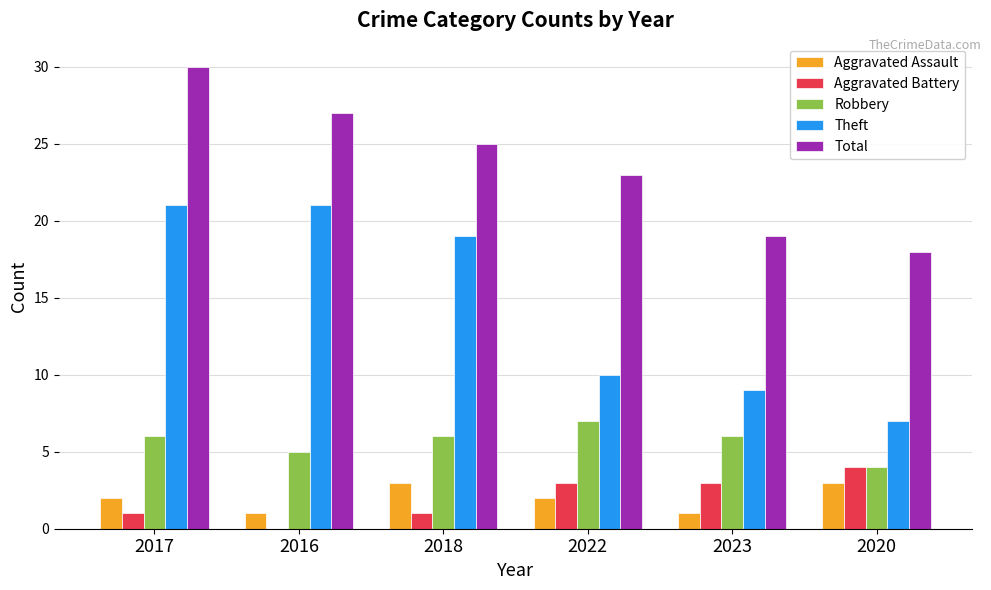

How many groups of bars are there?

6